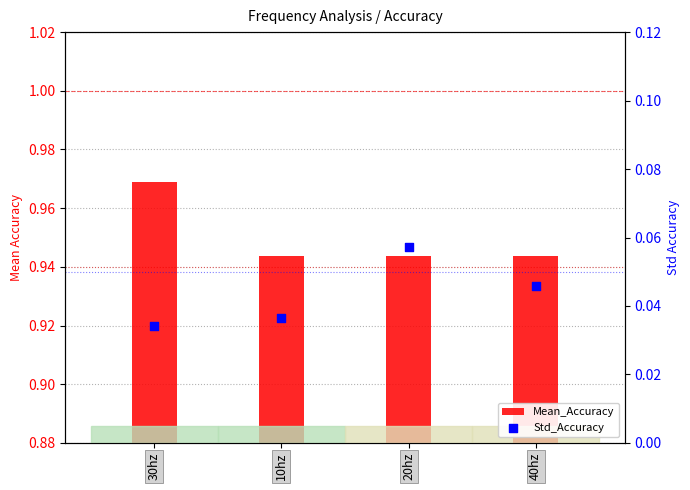

Which series has the largest total across all categories?

Mean_Accuracy